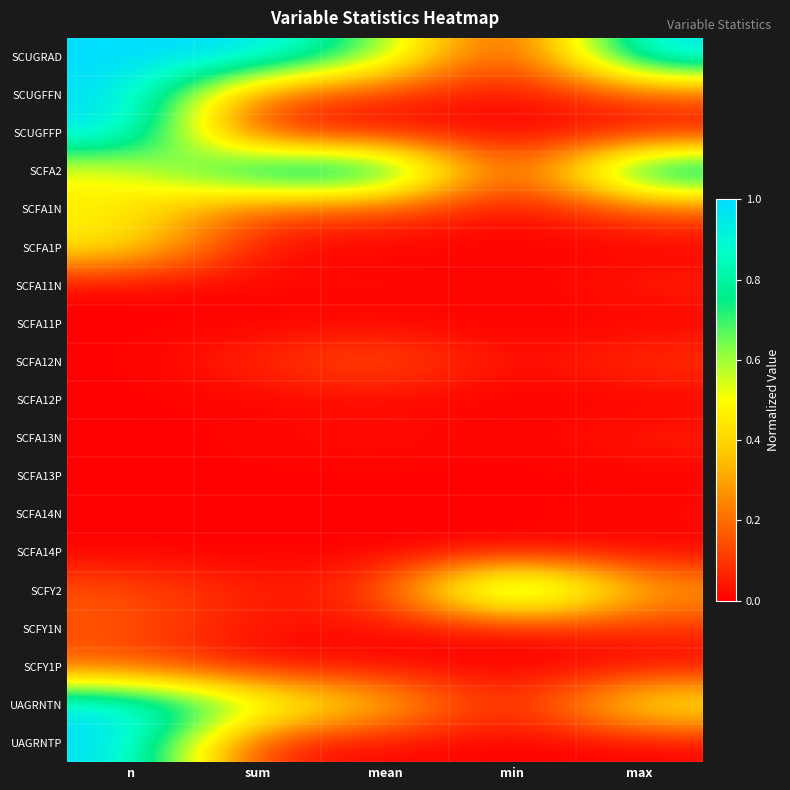

How many data points does each series have?

5